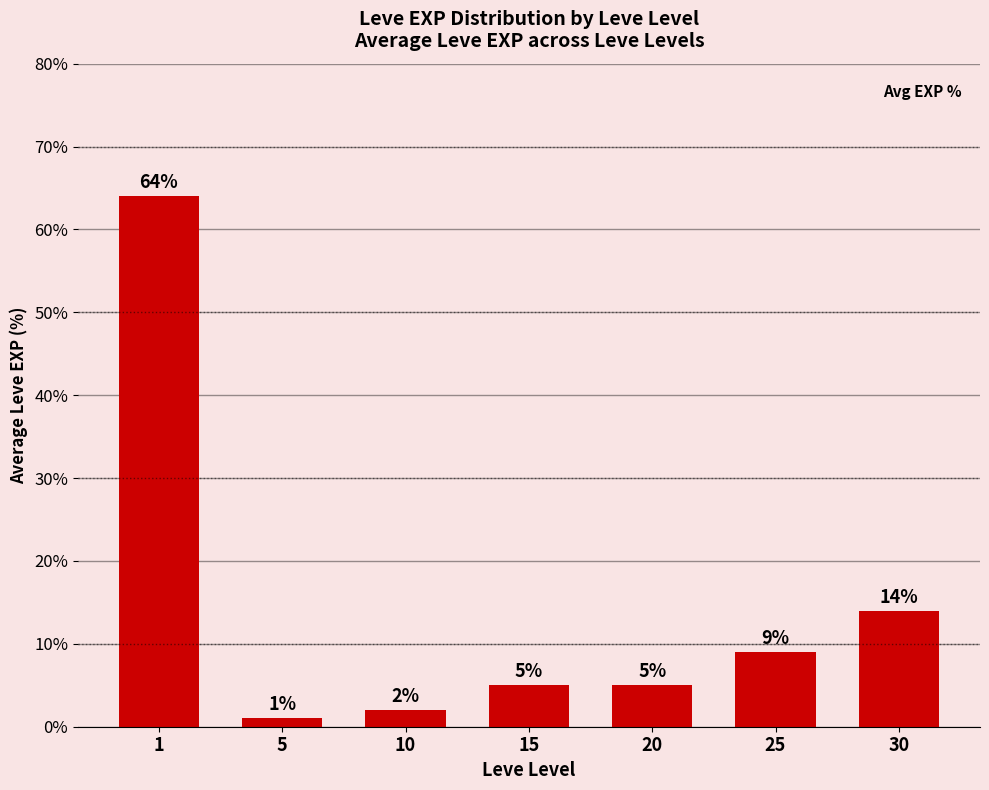

Does the chart contain stacked bars?

No